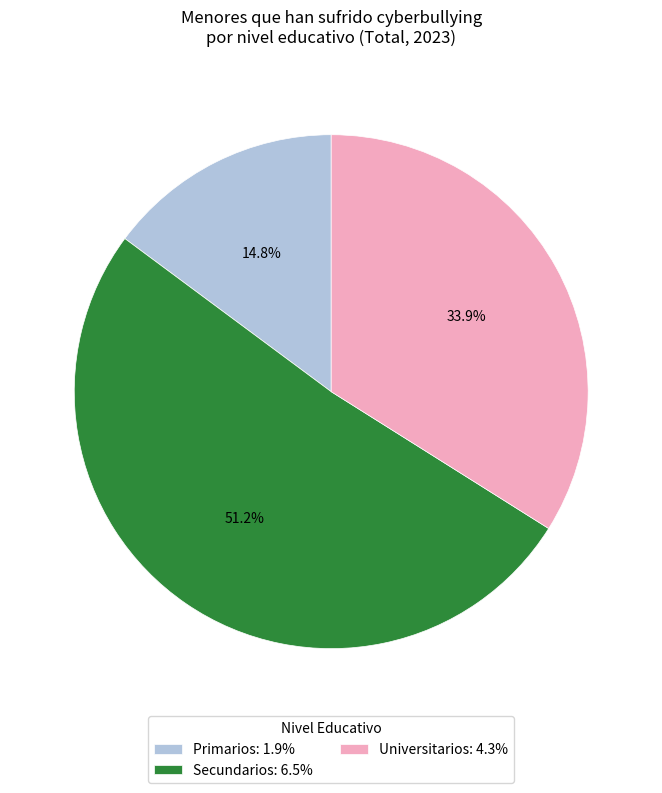

To the nearest percent, what percentage of the pie is Secundarios?

51%